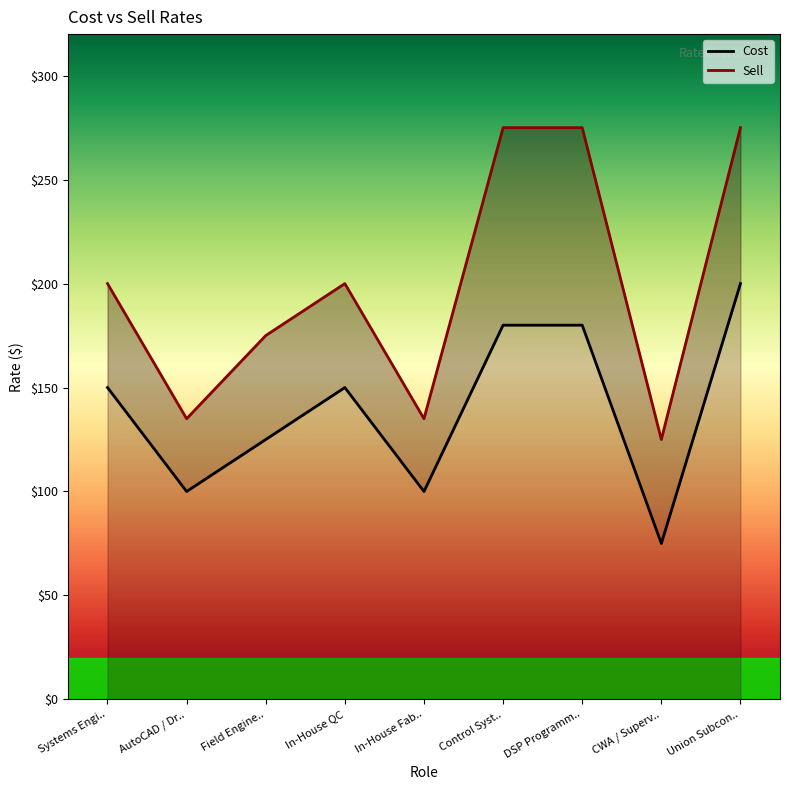

Does the chart have visible grid lines?

No